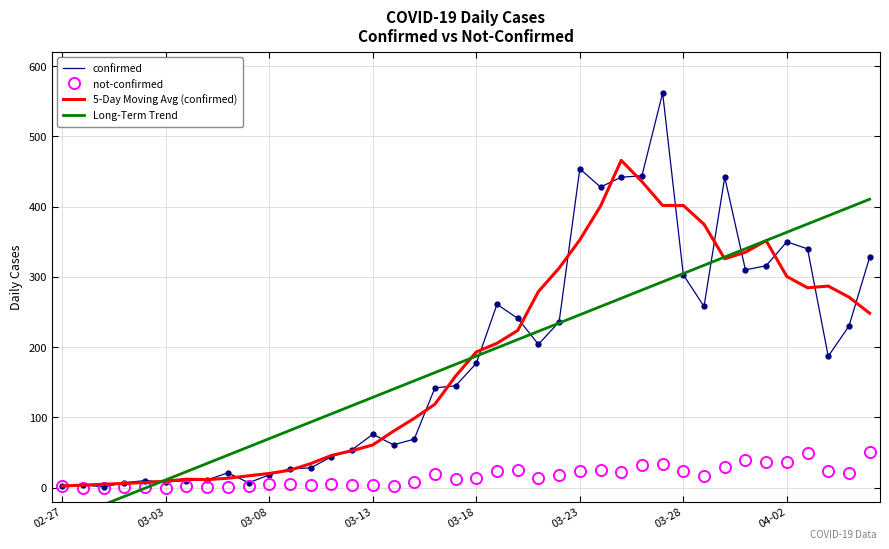

True or false: confirmed has a value of 90.2 at 03-28.

False